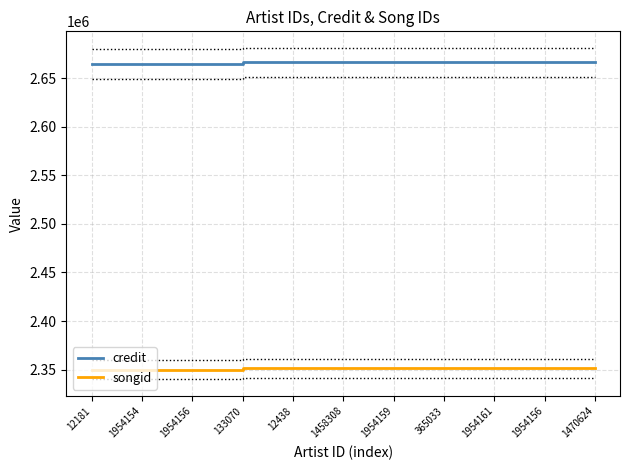

Reading left to right, transcribe all the data shown in this chart.

credit: 2664615	2664615	2664615	2666190	2666190	2666190	2666190	2666190	2666190	2666190	2666190
songid: 2349905	2349905	2349905	2351374	2351374	2351374	2351374	2351374	2351374	2351374	2351374